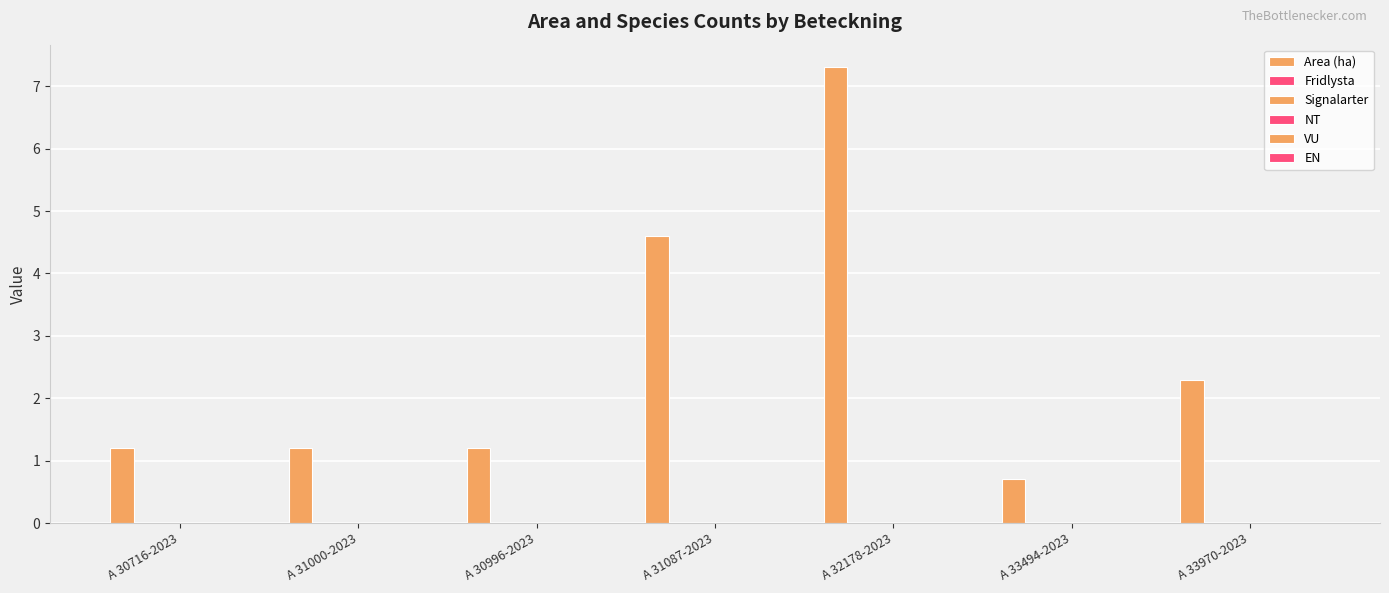

How many bars are there in total?

7